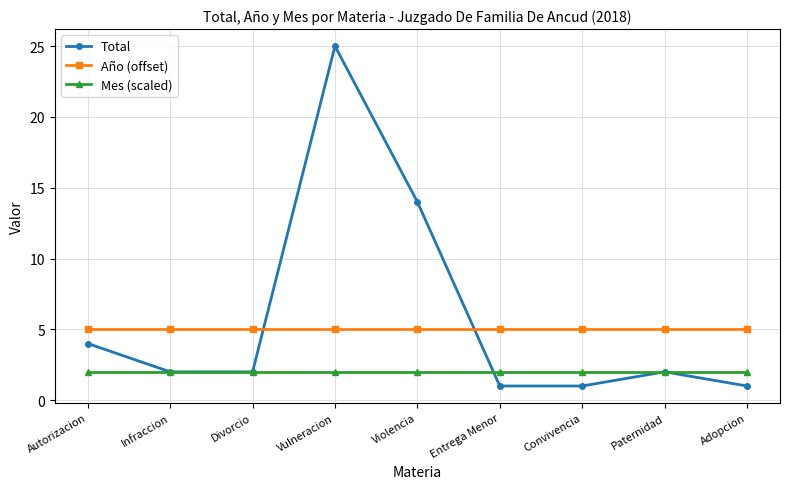

The value of Año (offset) at Infraccion is 8. True or false?

False